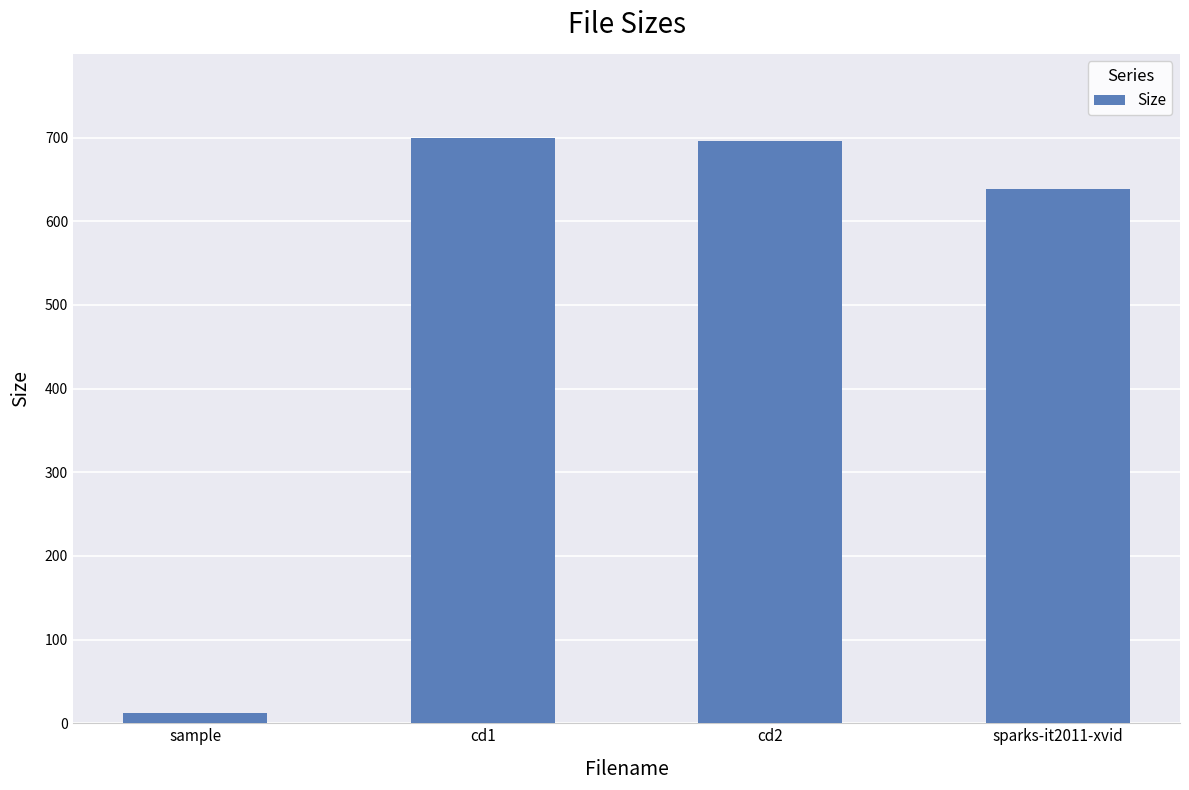

How many bars are there in total?

4